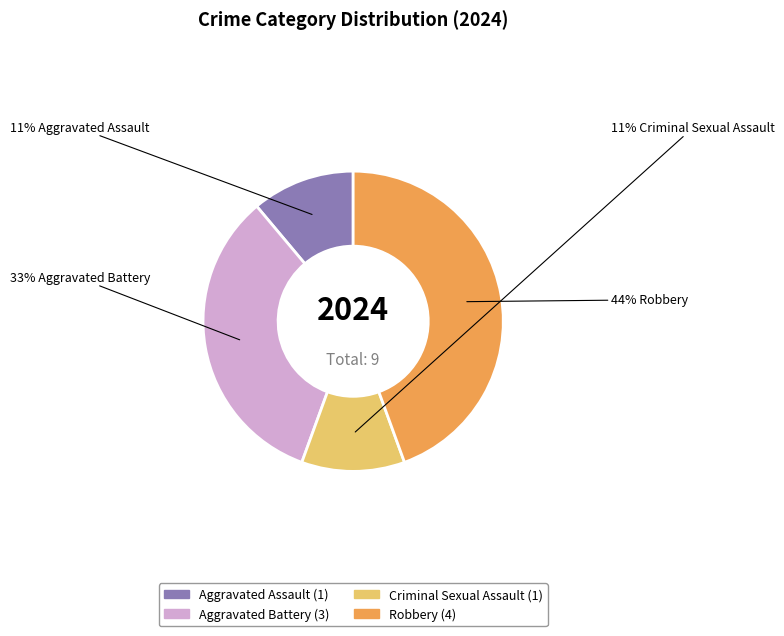

How many segments does this pie chart have?

4